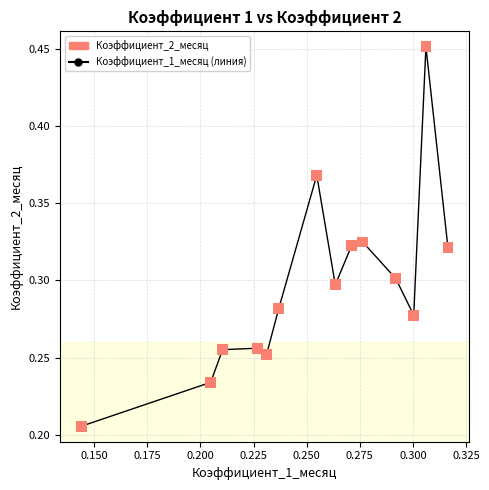

True or false: there are more than 1 points higher than both neighbors.

True